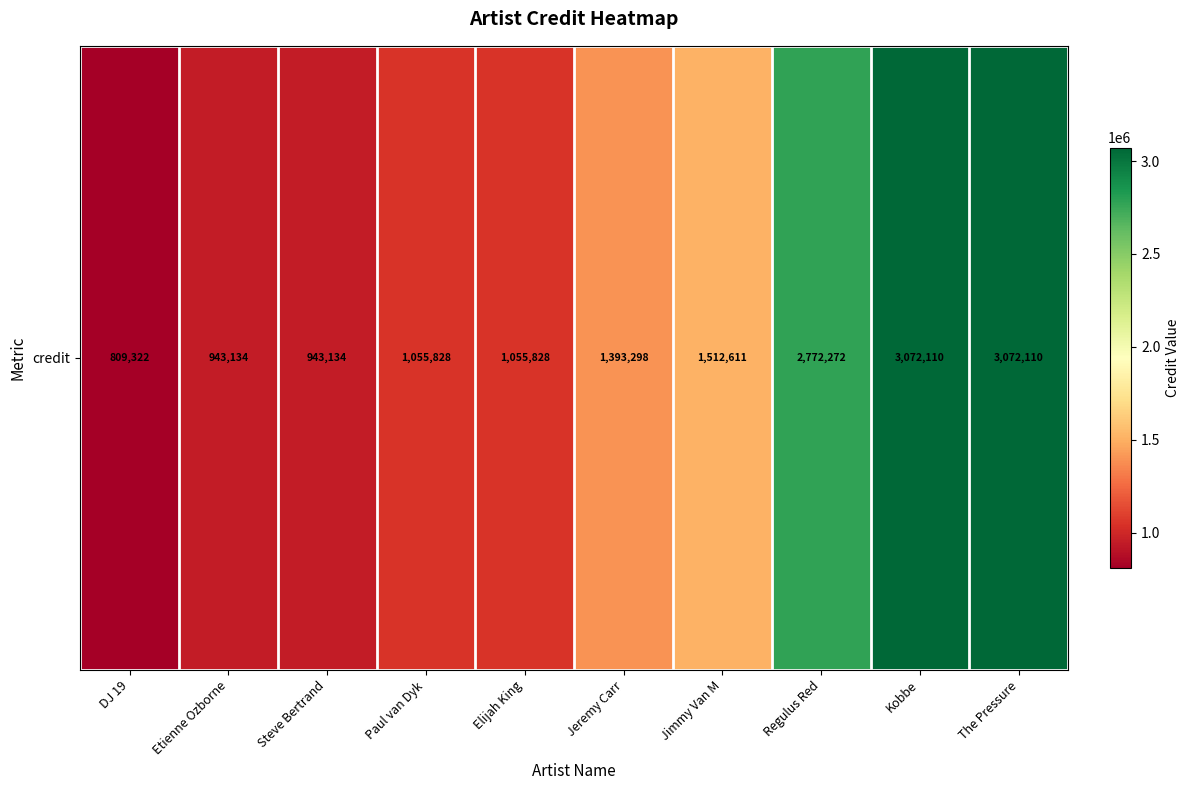

Where does the data first go above 1393298?

Jimmy Van M